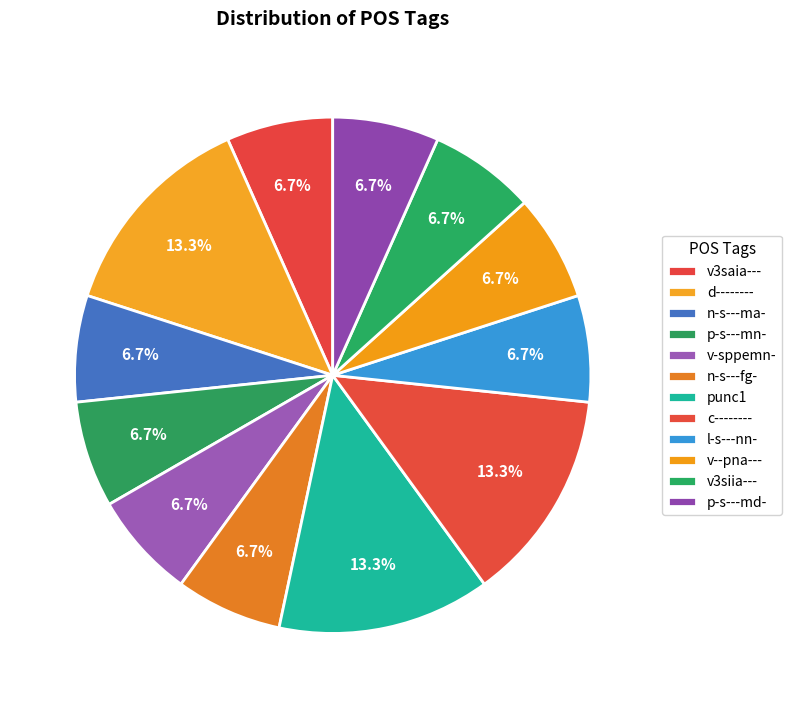

How many segments does this pie chart have?

12